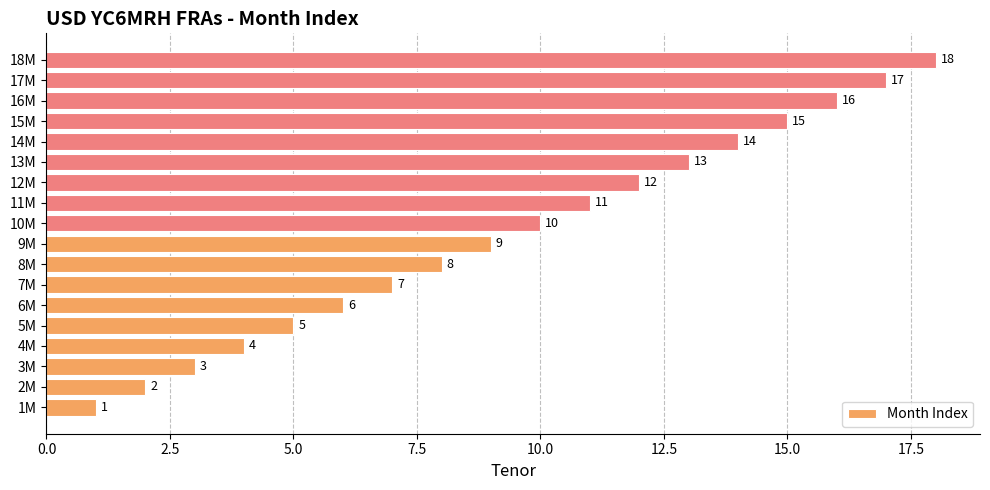

Where is the data nearest to the value 9?

9M